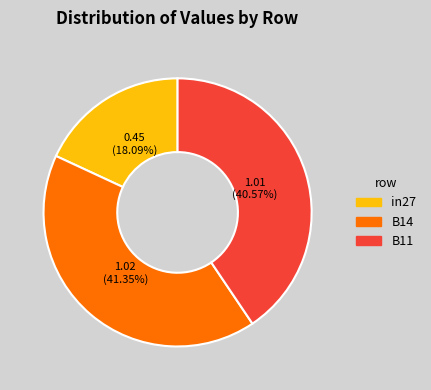

Which slice is the largest?

B14